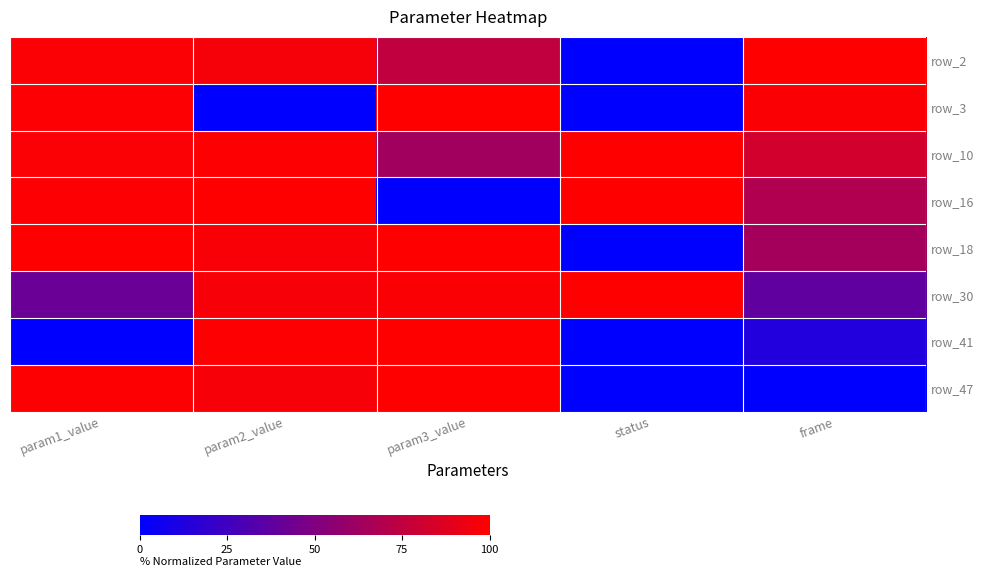

What is the highest value of the row_3 series?

100.0